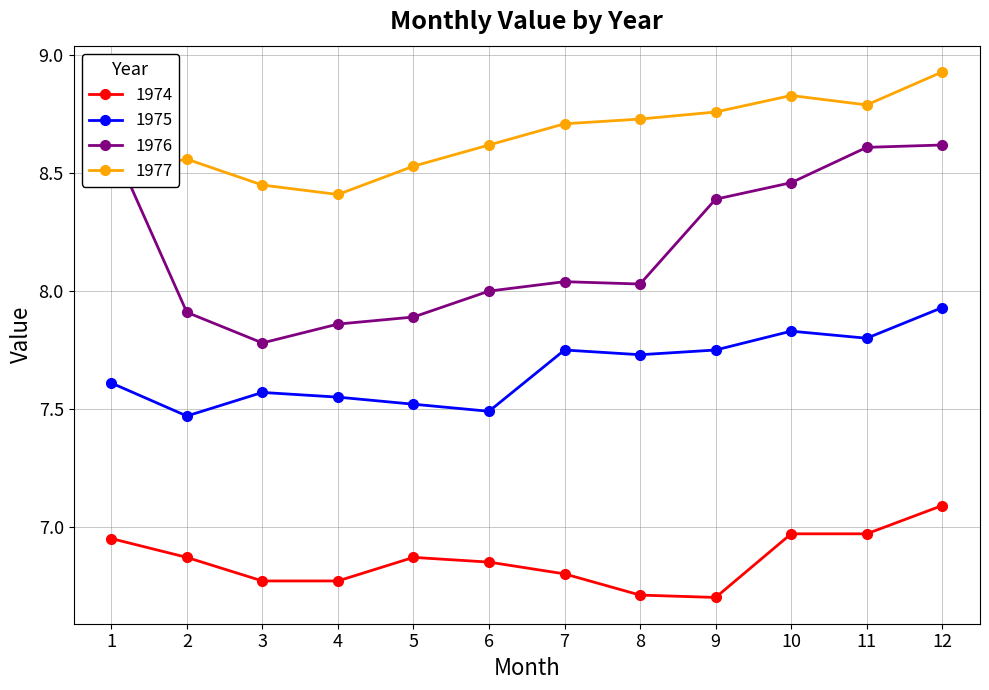

In 1975, how many points are lower than both neighbors (excluding endpoints)?

4